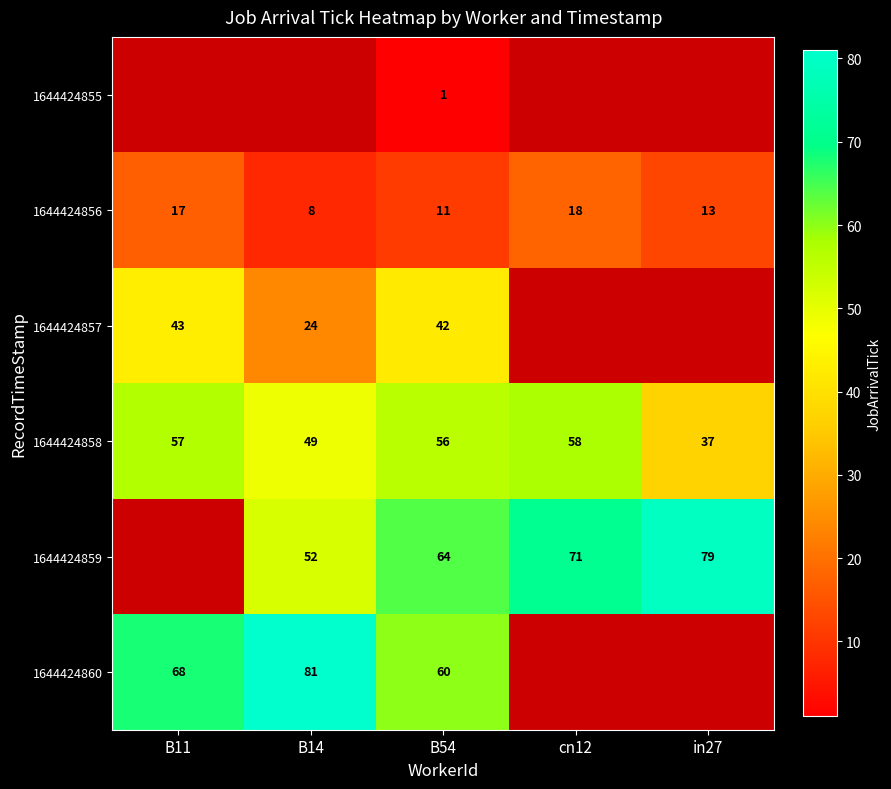

What is the difference between the highest and lowest values at B54?

63